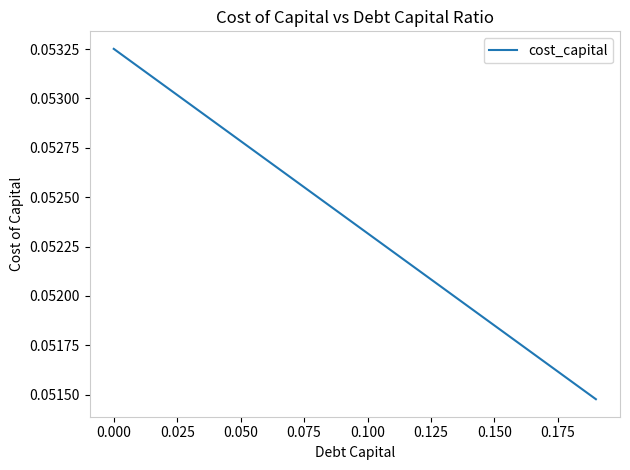

How many lines are shown in the chart?

1